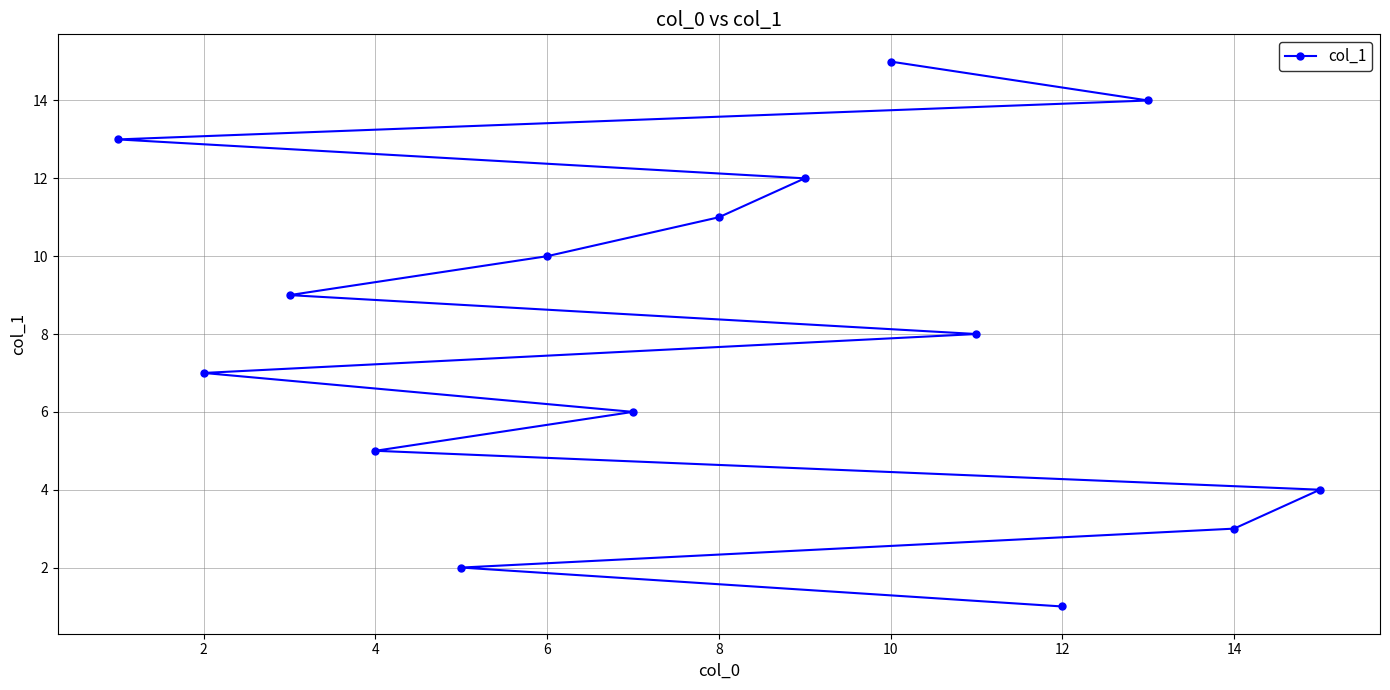

Approximately how many times larger is the value at 14 compared to 4?

0.6